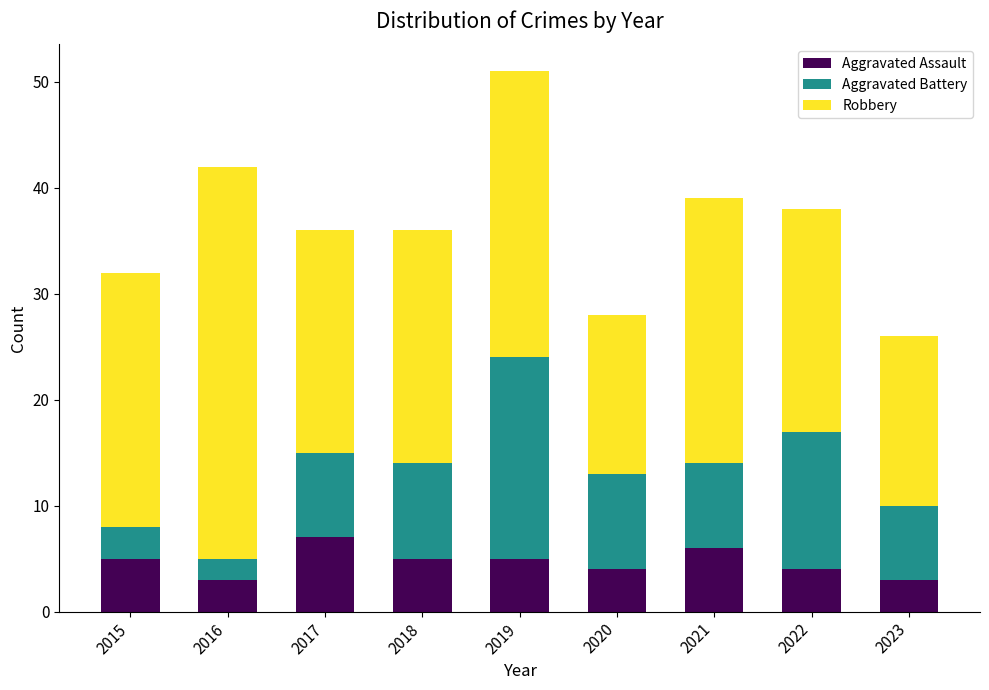

The Aggravated Assault series shows 4 at 2020. True or false?

True